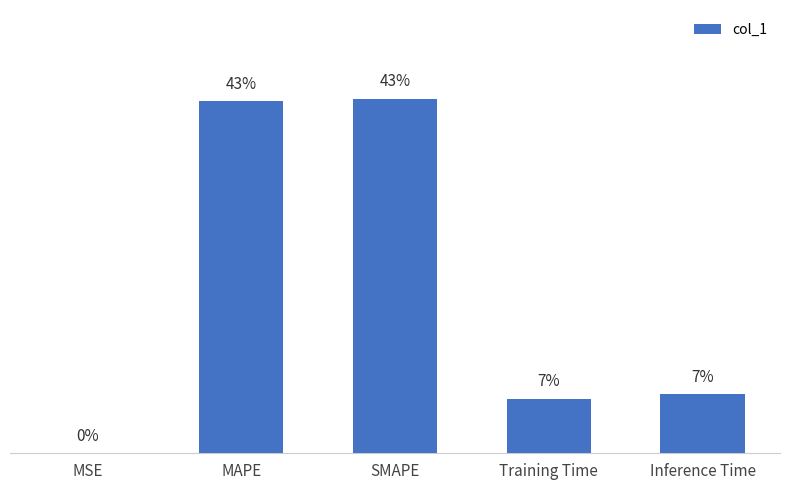

Reading right to left, what are all the values shown in this chart?

Inference Time=0.2	Training Time=0.2	SMAPE=1.3	MAPE=1.3	MSE=0.0